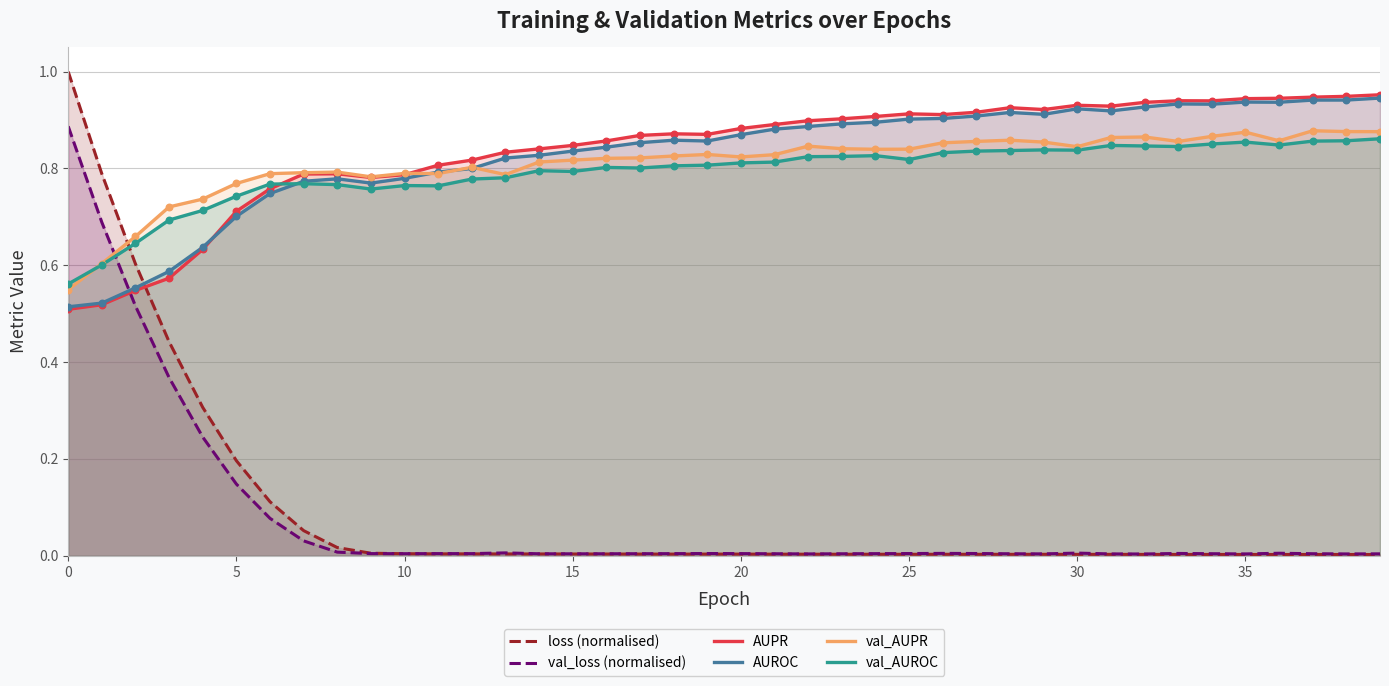

Is the value of loss (normalised) at 20 greater than the value of val_AUROC at 25?

No